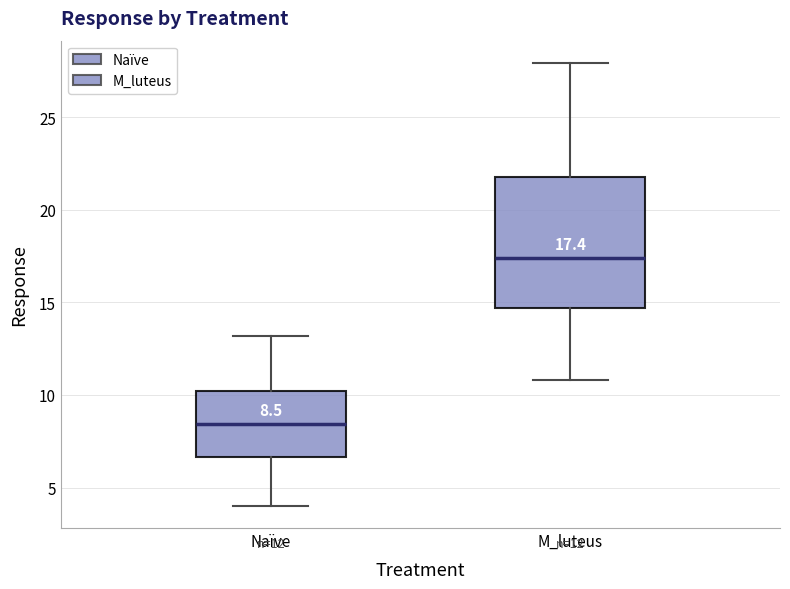

Which box has the highest median line?

M_luteus